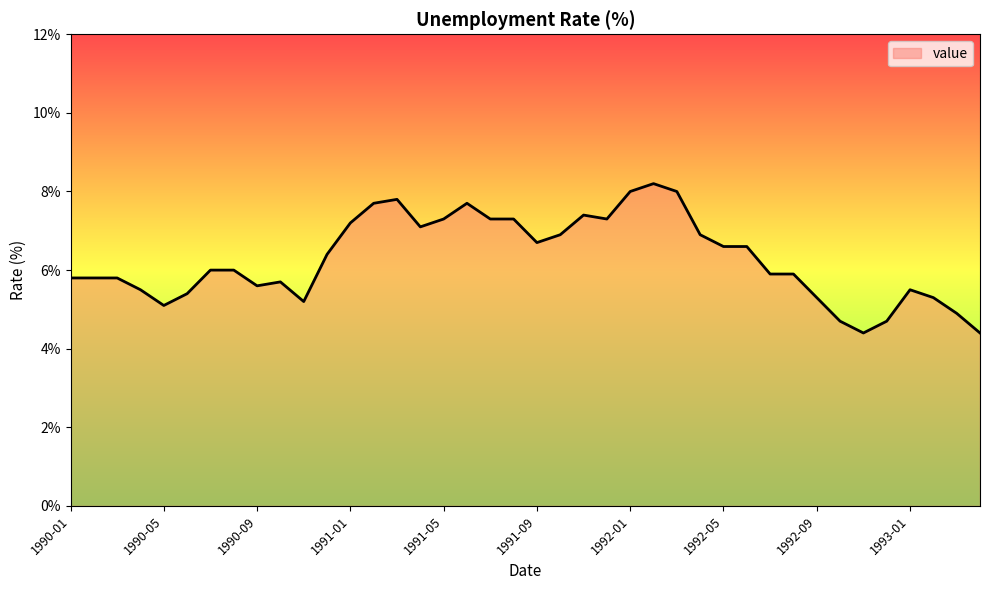

What is the smallest value displayed?

4.4